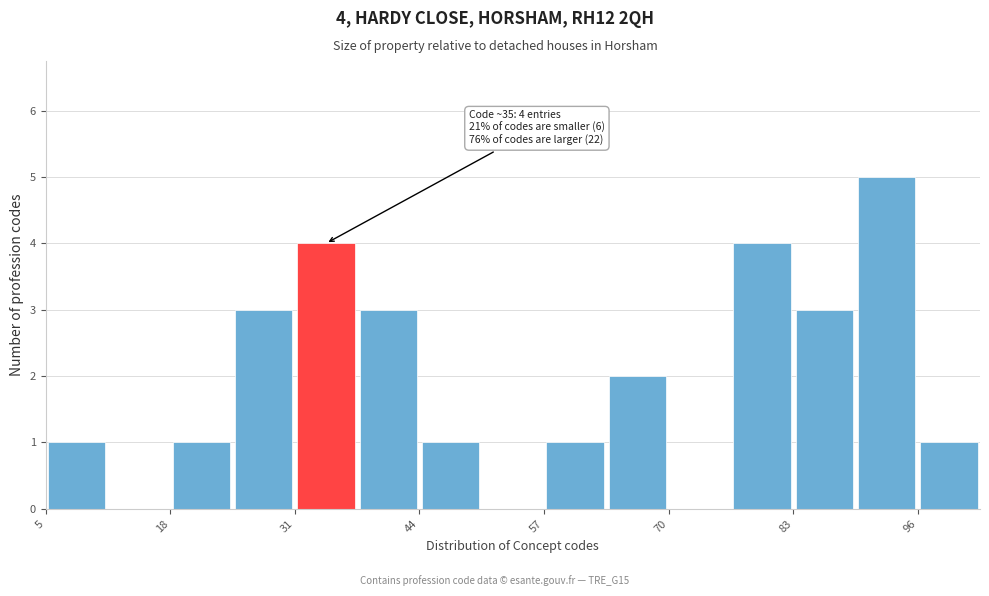

Around what value on the x-axis is the tallest bar? Give the approximate position of its centre, as read against the axis.

94